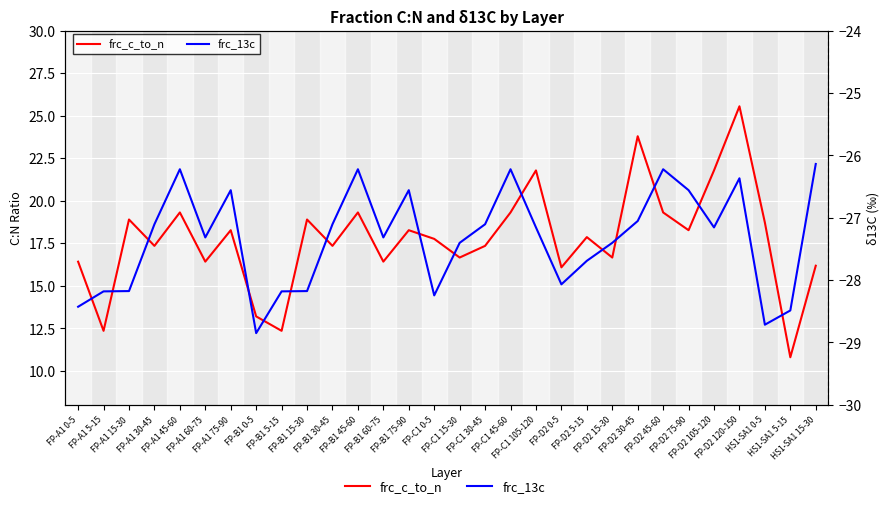

Is this an area chart (filled region under the line)?

No